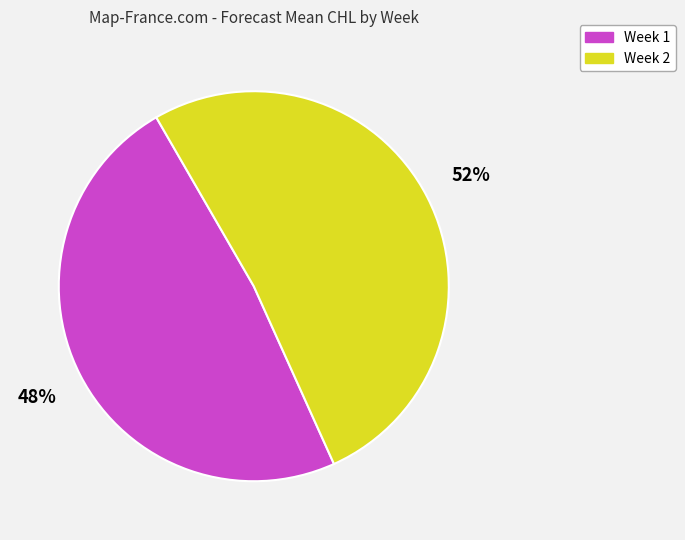

Does any single category account for the majority?

Yes